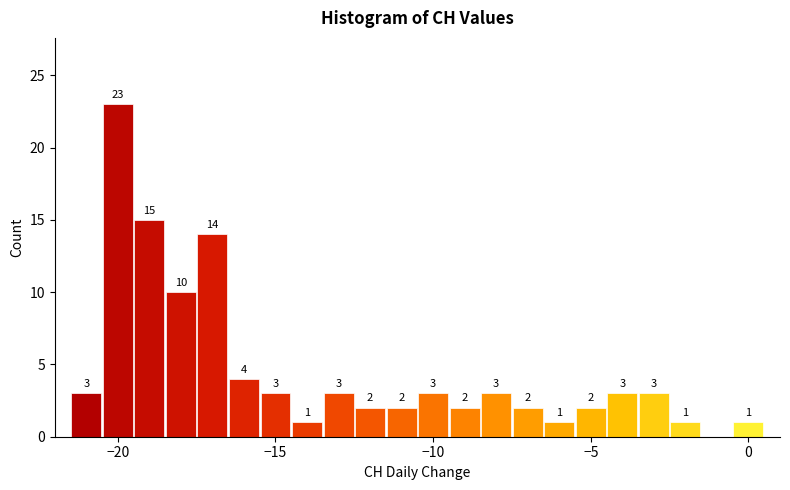

Read against the x-axis, roughly where is the centre of the tallest bar?

-20.0